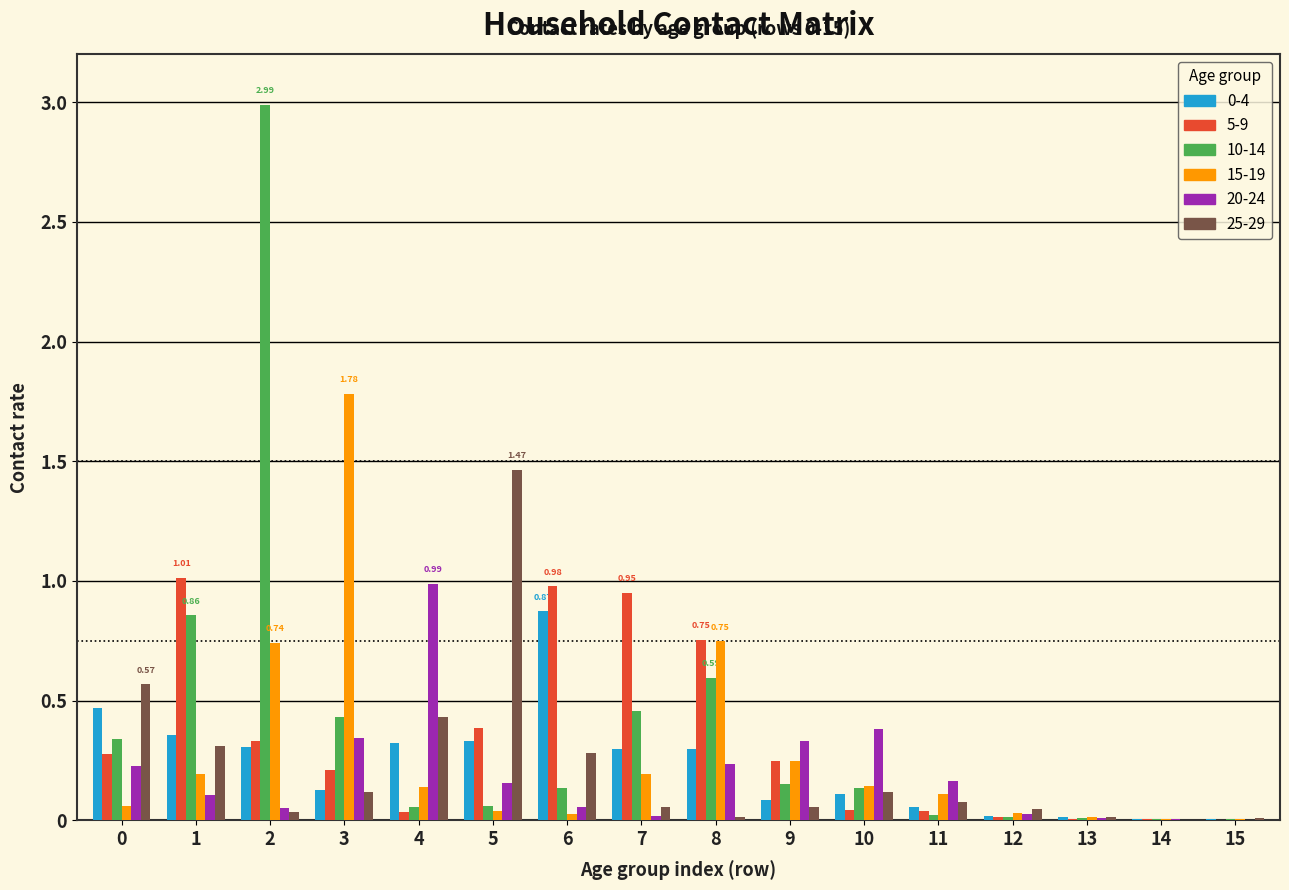

What is the greatest value displayed?

3.0